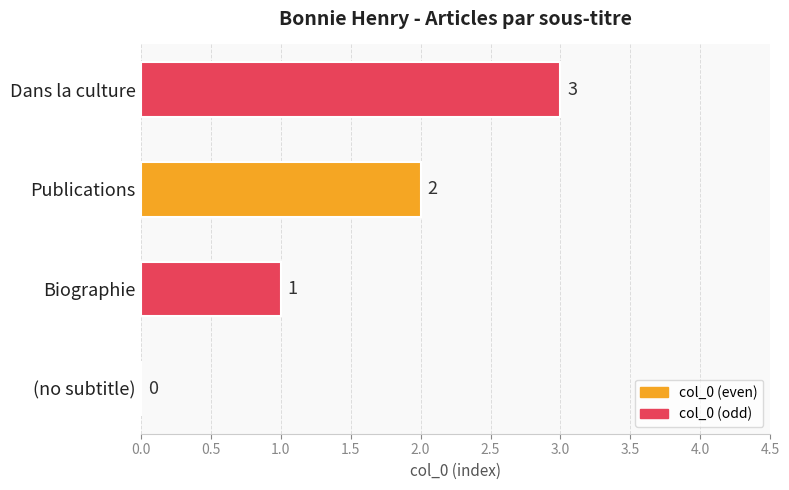

The value at Publications is 3. True or false?

False